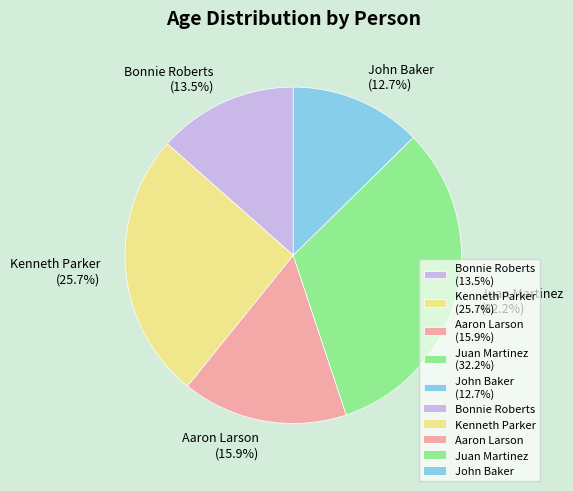

Approximately how many times larger is the value at Juan Martinez compared to Bonnie Roberts?

2.4